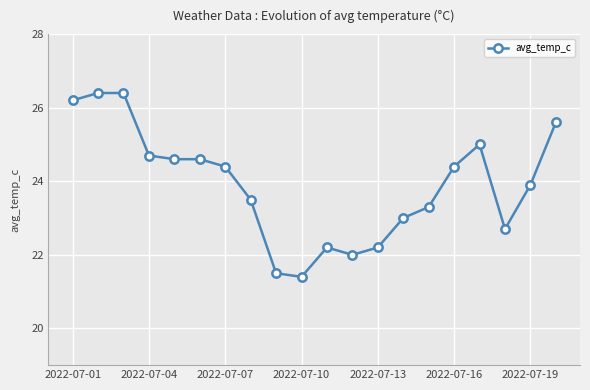

How many data points are less than 24?

10